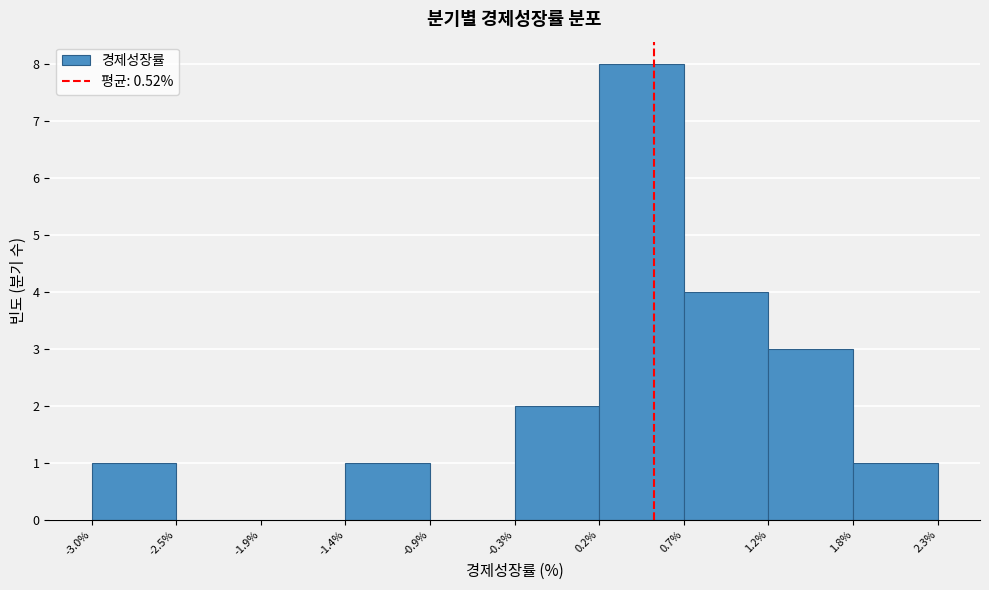

Reading left to right, list every bar in this chart as the range it spans on the x-axis followed by its height. The values are not printed on the chart, so give them approximately, as read against the axis.

-3.0% to -2.5%: 1
-2.5% to -1.9%: 0
-1.9% to -1.4%: 0
-1.4% to -0.9%: 1
-0.9% to -0.3%: 0
-0.3% to 0.2%: 2
0.2% to 0.7%: 8
0.7% to 1.2%: 4
1.2% to 1.8%: 3
1.8% to 2.3%: 1